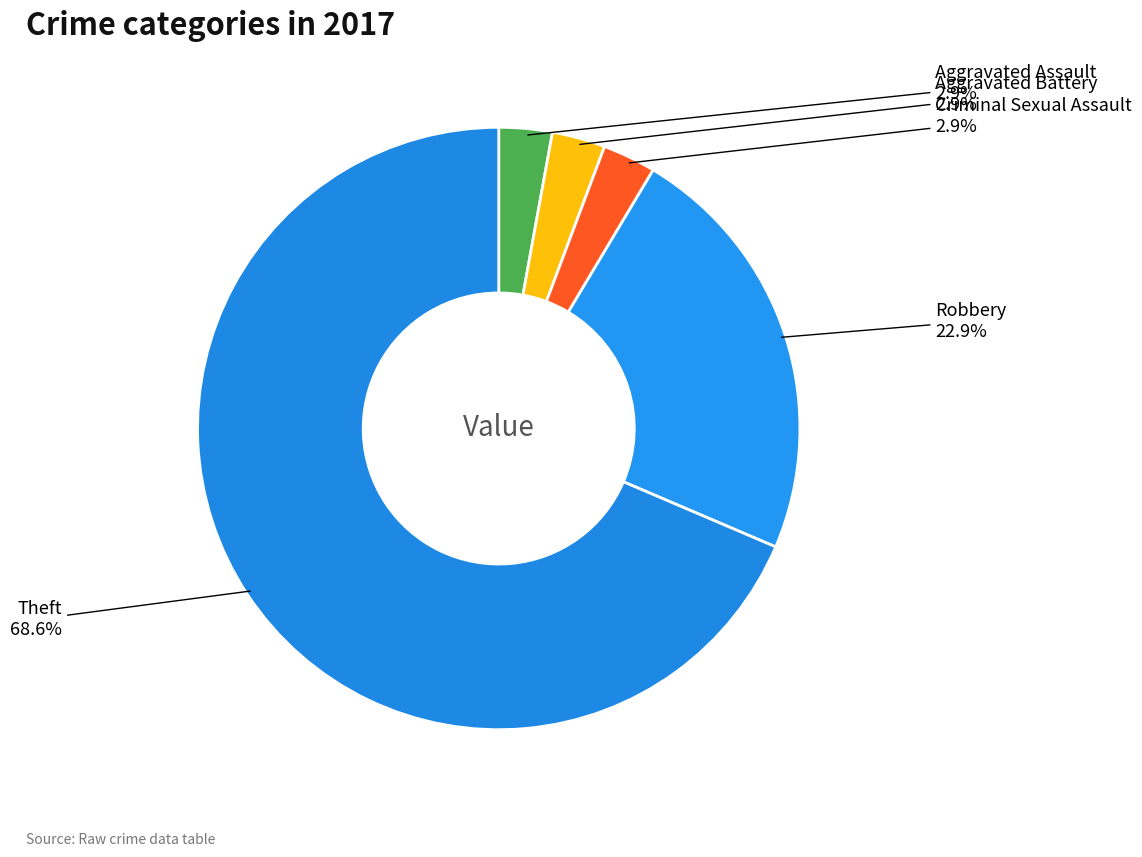

Rank the categories by value from highest to lowest.

Theft, Robbery, Aggravated Assault, Aggravated Battery, Criminal Sexual Assault